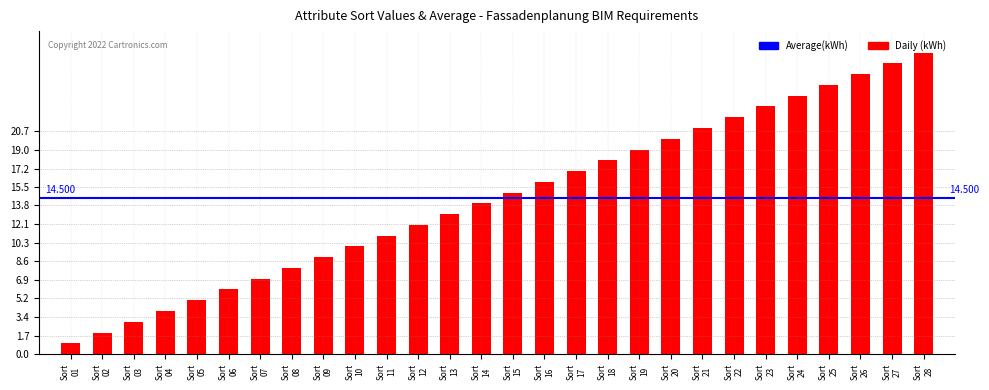

How many values are below 15?

14